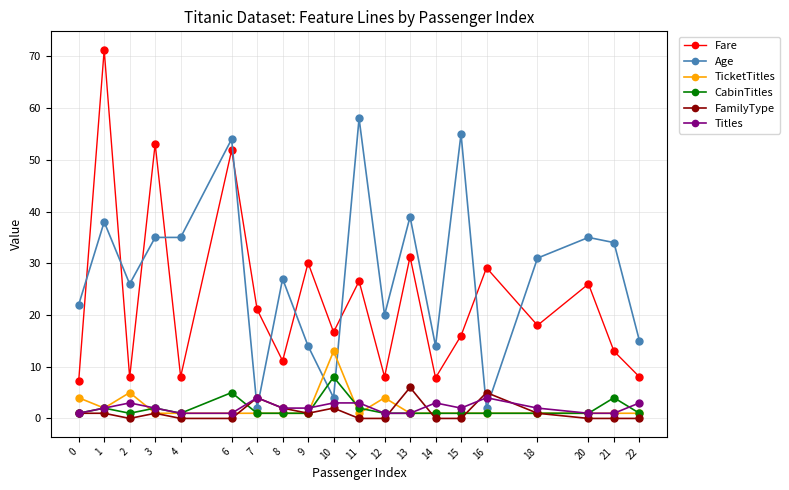

What is the greatest value displayed?

71.3